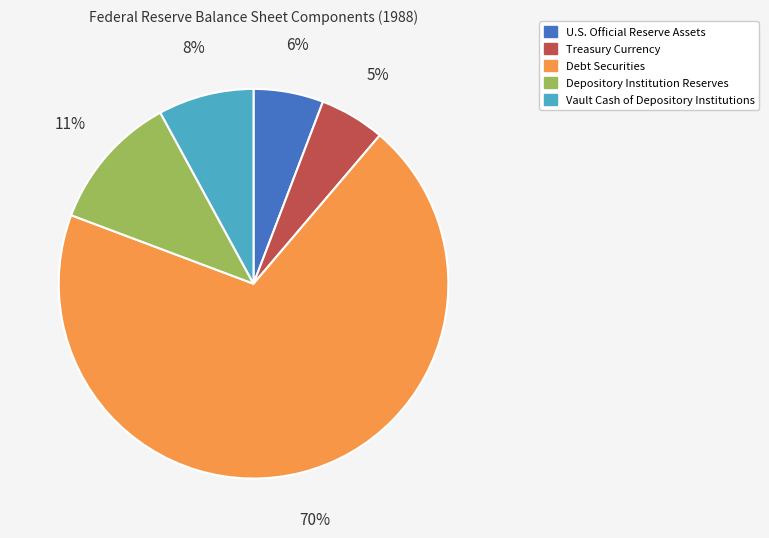

What percentage is the Depository Institution Reserves slice, to the nearest percent?

11%